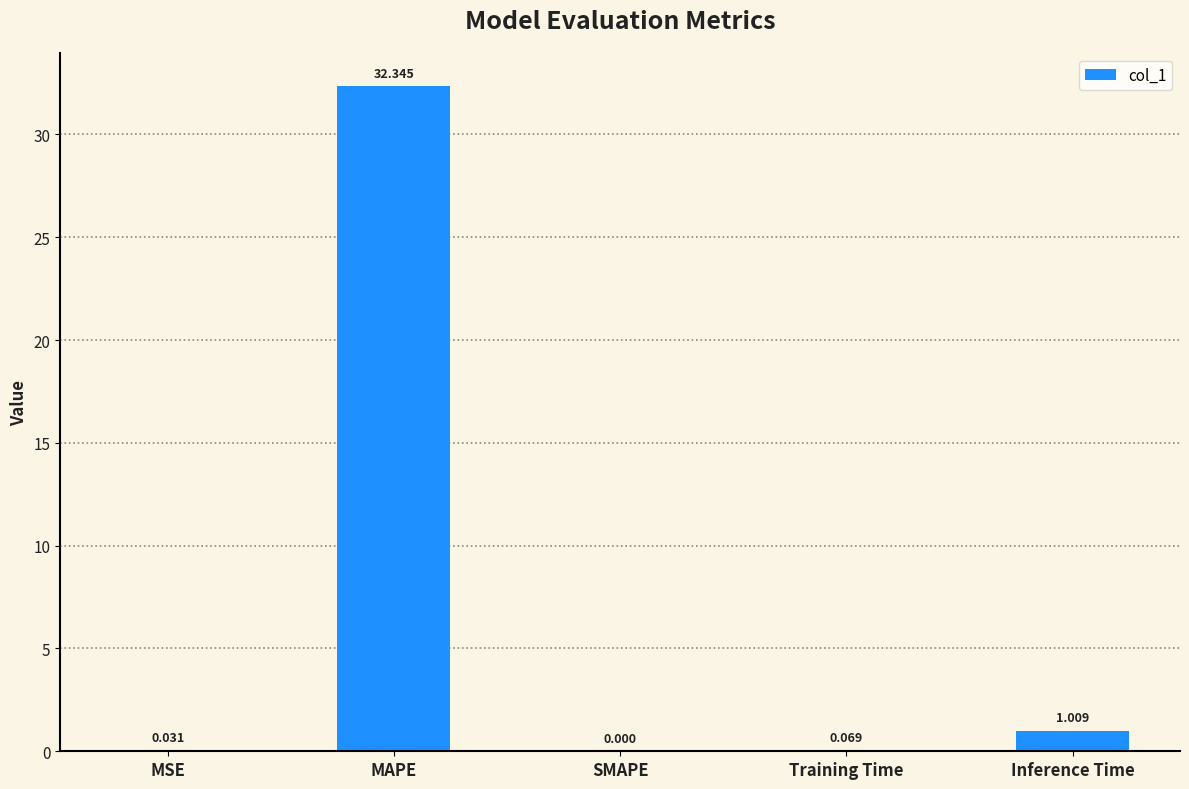

At which label is the value closest to 16?

Inference Time